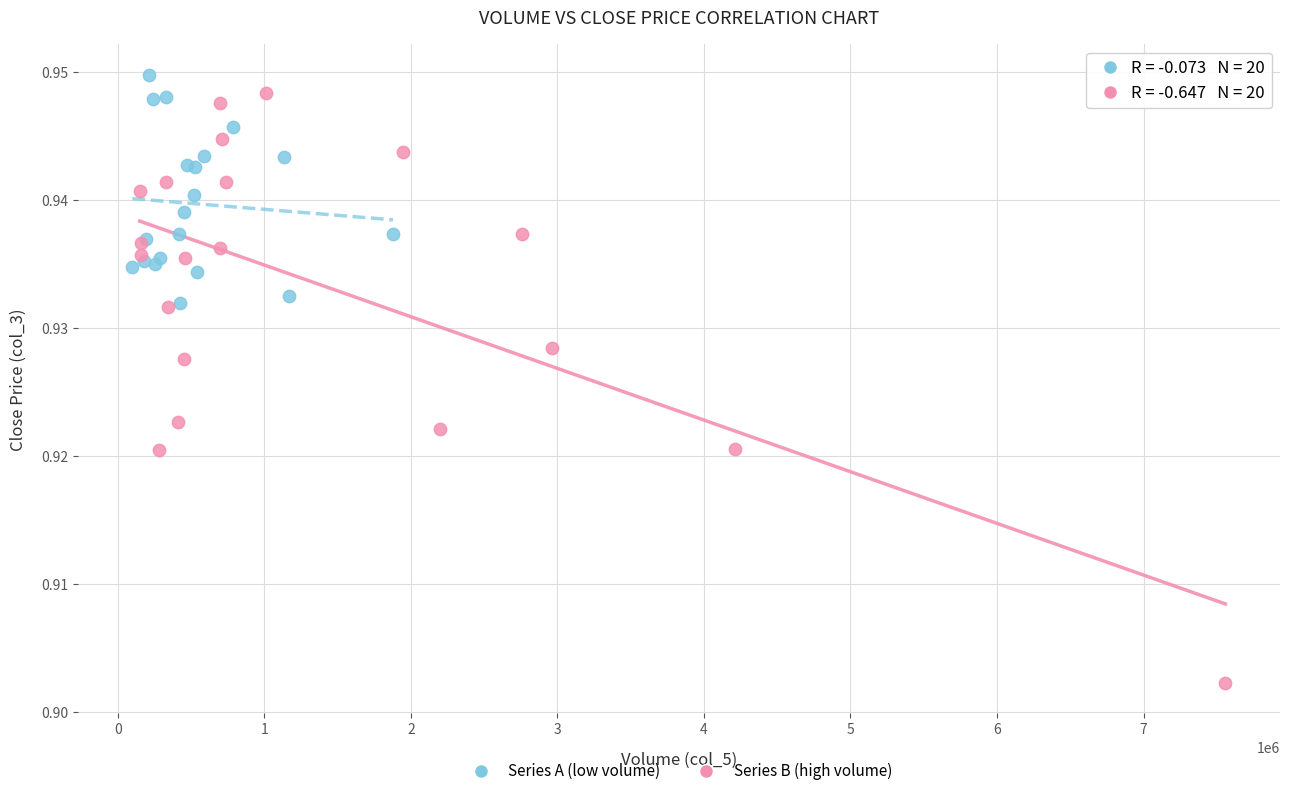

Which series reaches the minimum Y coordinate?

Series B (high volume)